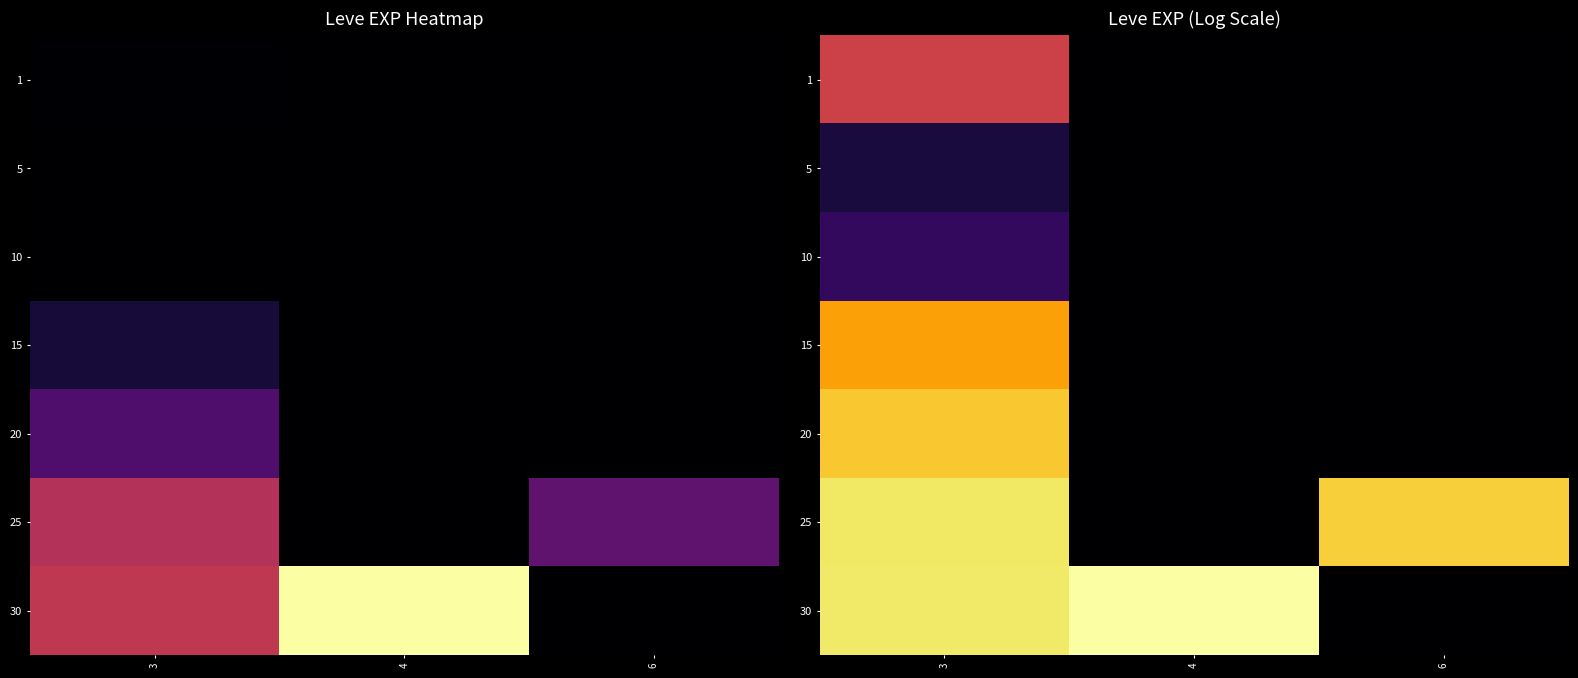

Reading left to right, extract all data points from this chart.

row_0: 3=0.5	4=0.0	6=0.0
row_1: 3=0.1	4=0.0	6=0.0
row_2: 3=0.2	4=0.0	6=0.0
row_3: 3=0.8	4=0.0	6=0.0
row_4: 3=0.9	4=0.0	6=0.0
row_5: 3=0.9	4=0.0	6=0.9
row_6: 3=0.9	4=1.0	6=0.0